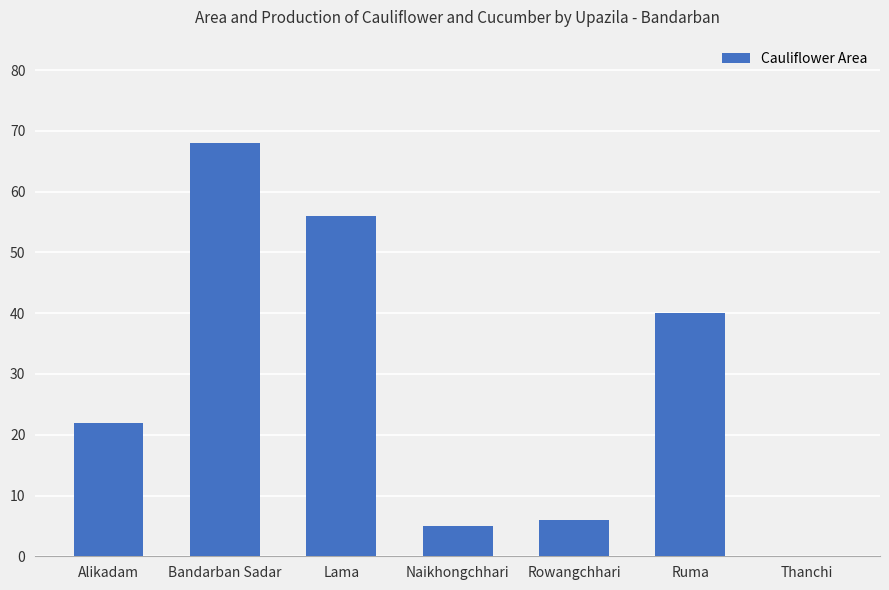

Reading left to right, list all the values displayed in this chart.

Alikadam=22	Bandarban Sadar=68	Lama=56	Naikhongchhari=5	Rowangchhari=6	Ruma=40	Thanchi=0